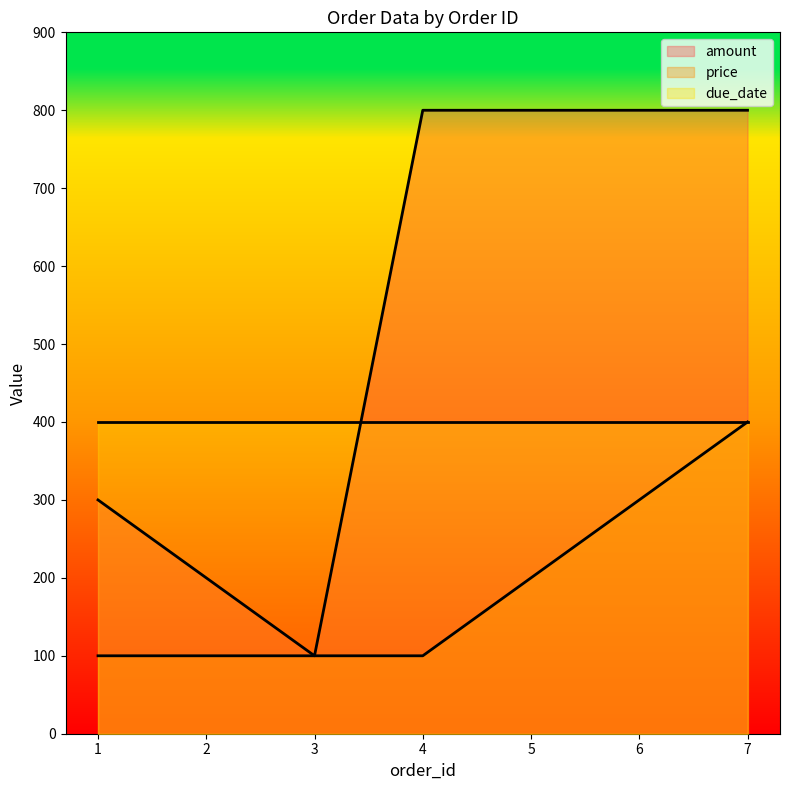

Does the chart have visible grid lines?

No